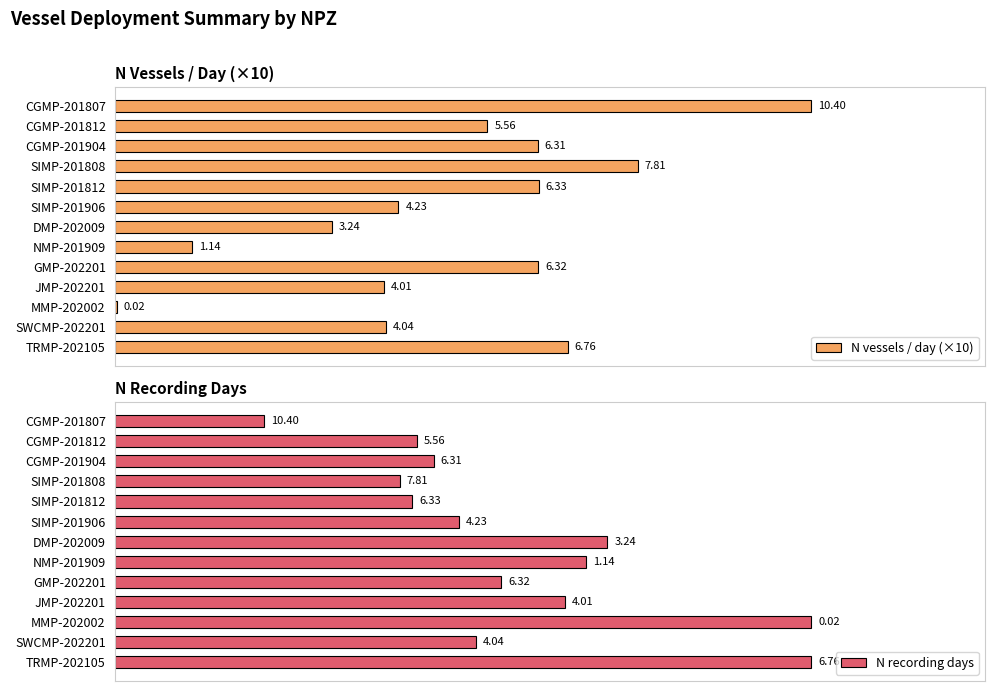

What is the maximum value shown in the chart?

164.0